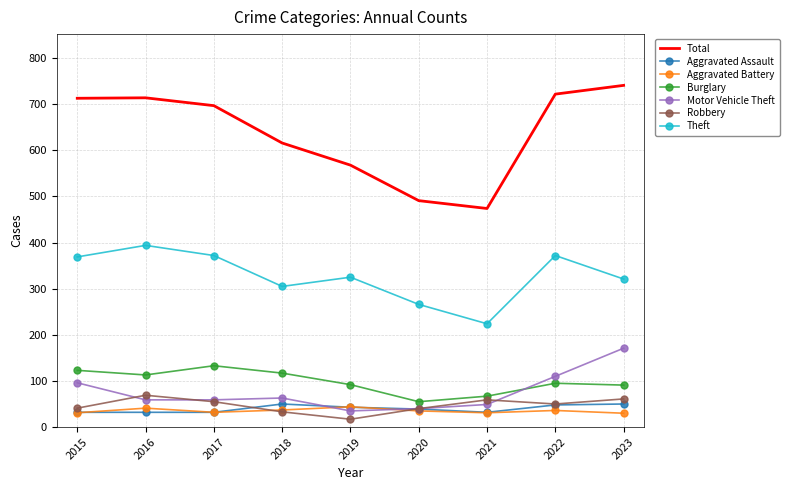

Rank the series at 2016 from lowest to highest value.

Aggravated Assault, Aggravated Battery, Motor Vehicle Theft, Robbery, Burglary, Theft, Total